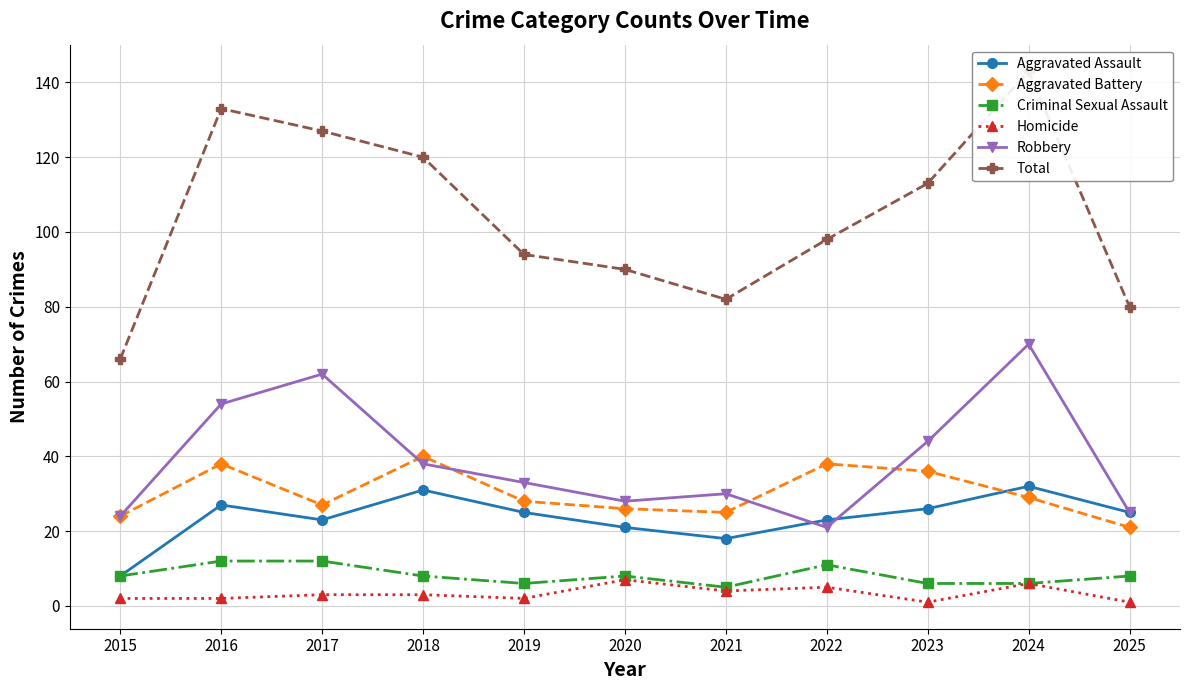

Which has a higher value, 2019 or 2015?

2019